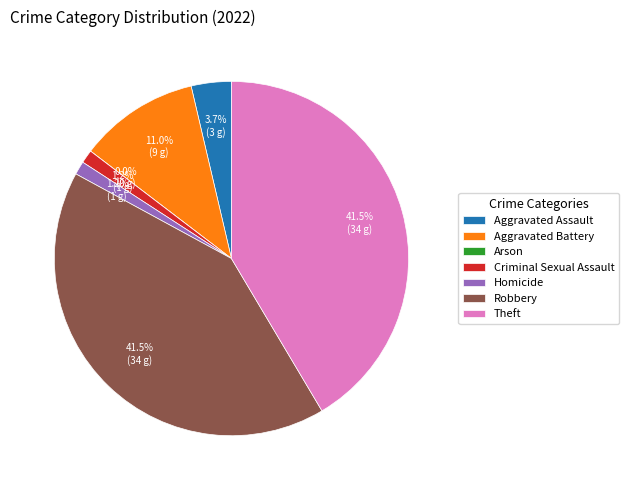

Which slice is the smallest?

Arson